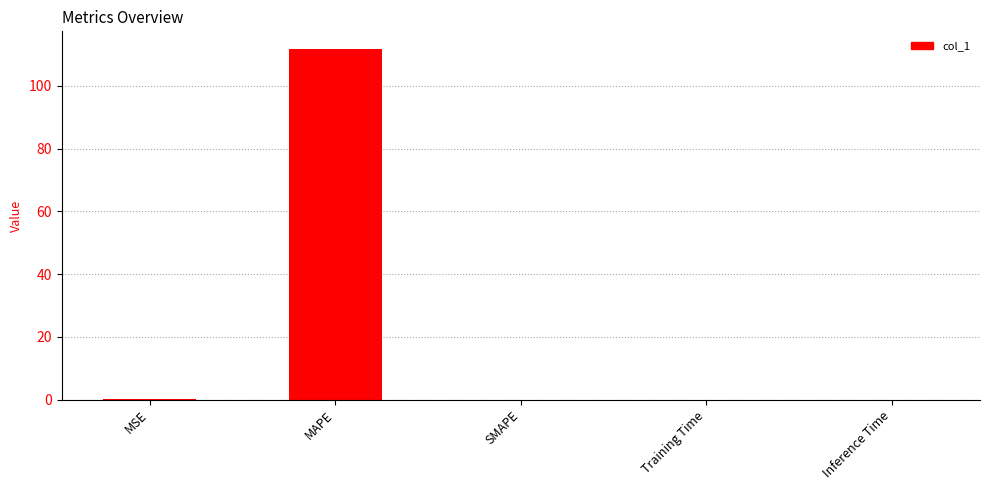

What is the average value?

22.4